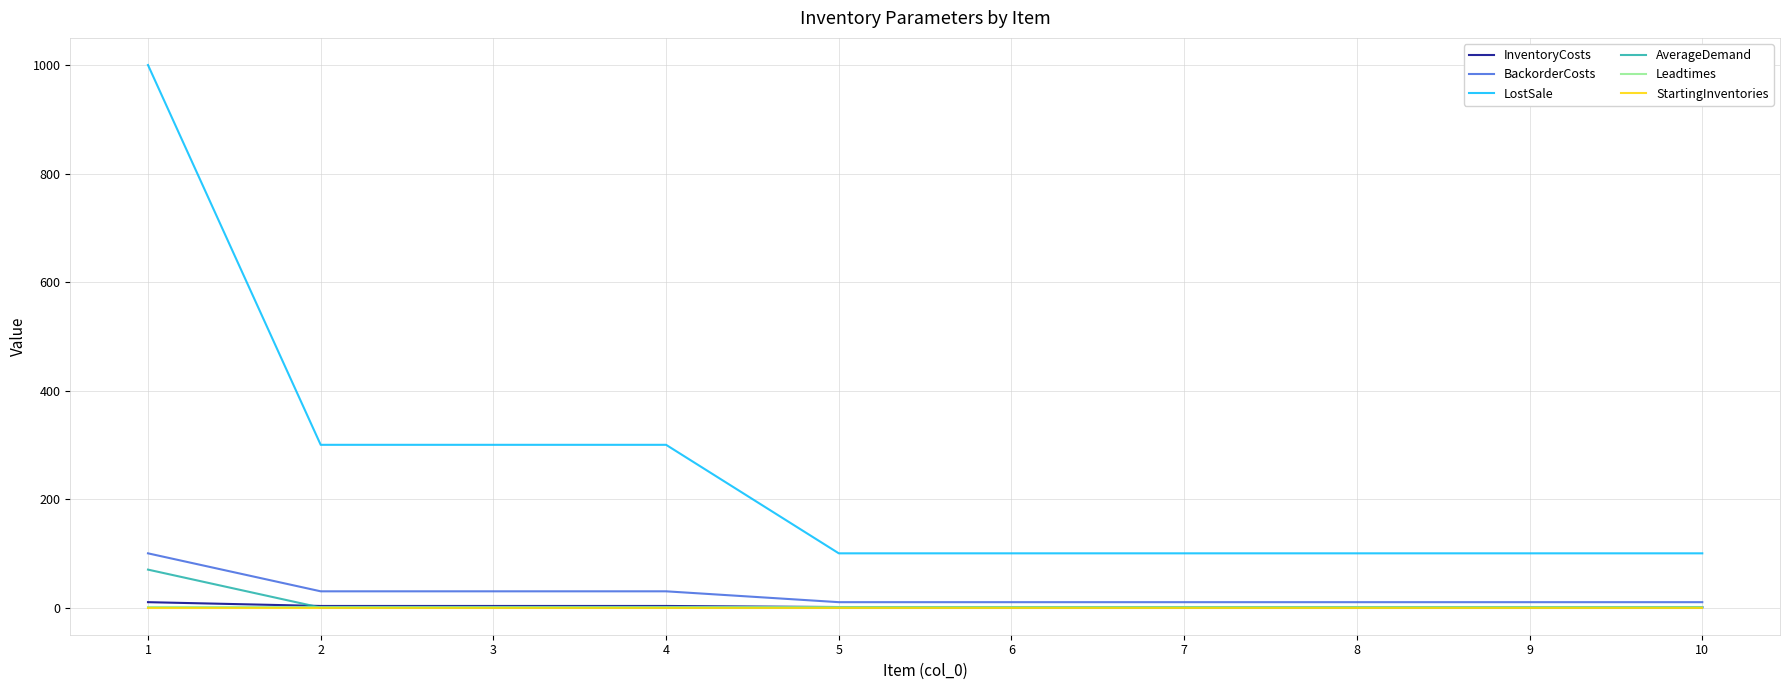

How many lines are shown in the chart?

6